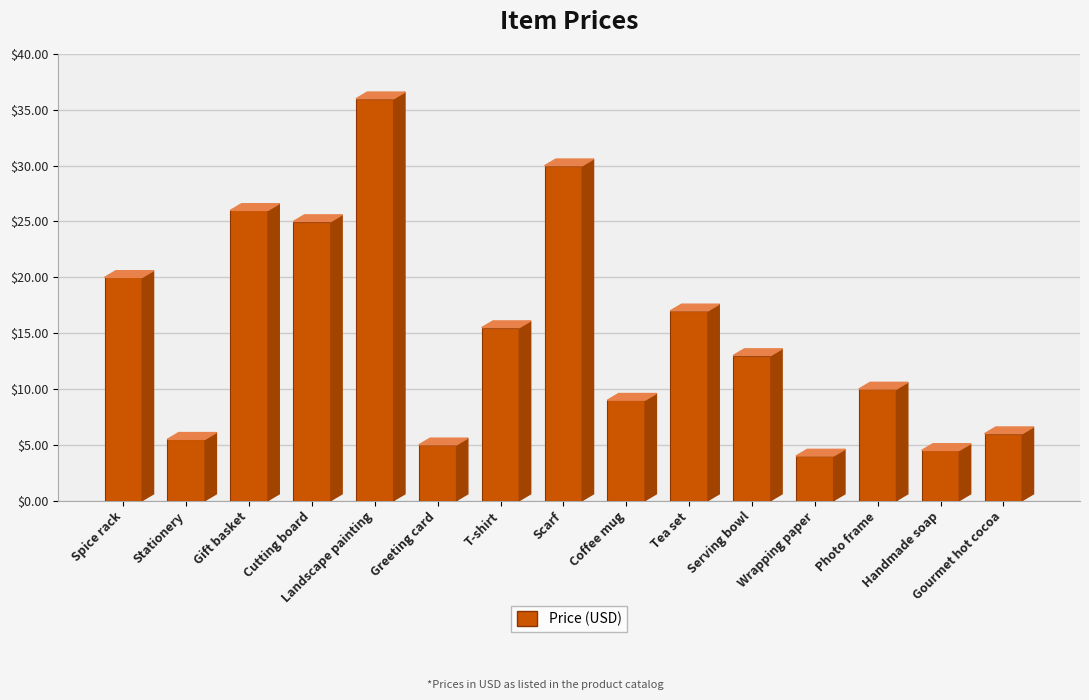

The chart shows a value of 10.0 at Photo frame. True or false?

True